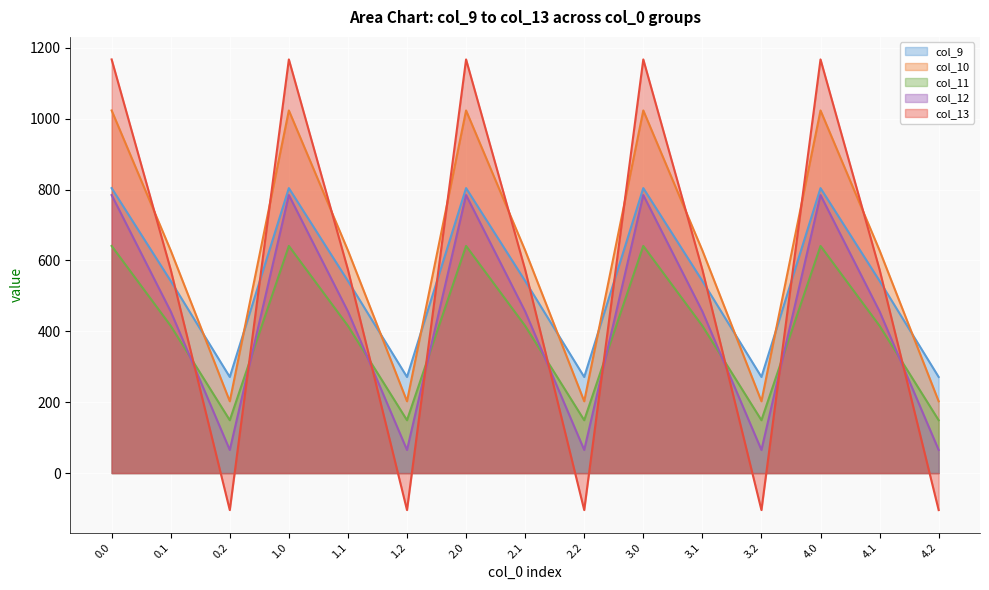

Reading right to left, extract all data points from this chart.

col_9: 271.1	542.1	804.0	271.1	542.1	804.0	271.1	542.1	804.0	271.1	542.1	804.0	271.1	542.1	804.0
col_10: 202.5	628.1	1023.2	202.5	628.1	1023.2	202.5	628.1	1023.2	202.5	628.1	1023.2	202.5	628.1	1023.2
col_11: 149.1	415.4	640.9	149.1	415.4	640.9	149.1	415.4	640.9	149.1	415.4	640.9	149.1	415.4	640.9
col_12: 65.2	456.1	784.4	65.2	456.1	784.4	65.2	456.1	784.4	65.2	456.1	784.4	65.2	456.1	784.4
col_13: -104.4	574.0	1167.2	-104.4	574.0	1167.2	-104.4	574.0	1167.2	-104.4	574.0	1167.2	-104.4	574.0	1167.2